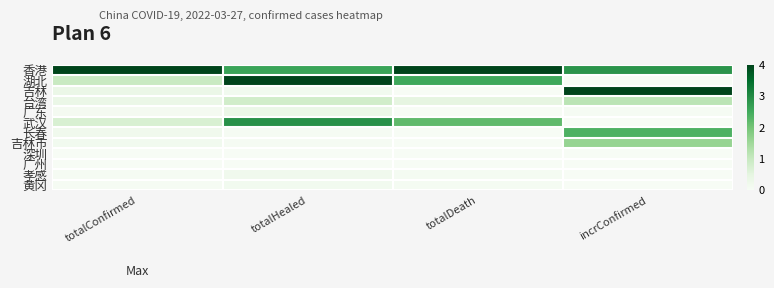

Which series has the largest total across all categories?

香港